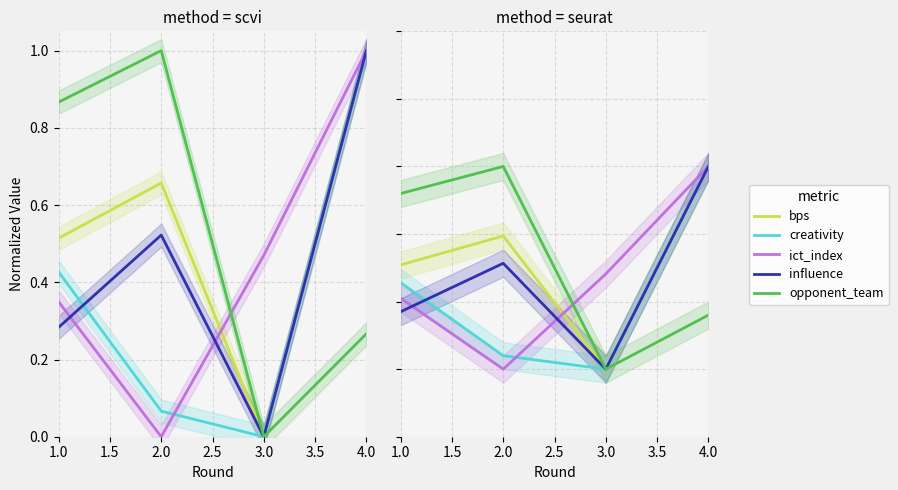

How many lines are shown in the chart?

5